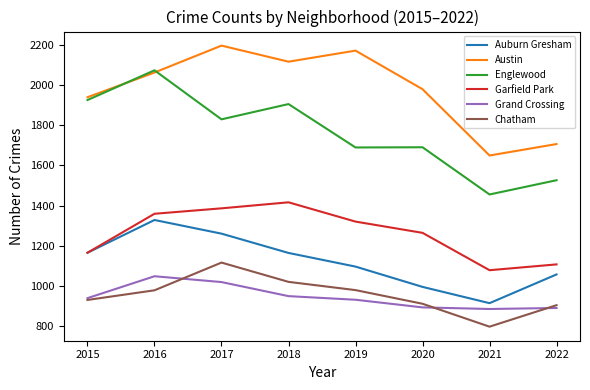

True or false: Grand Crossing and Austin intersect in this chart.

False